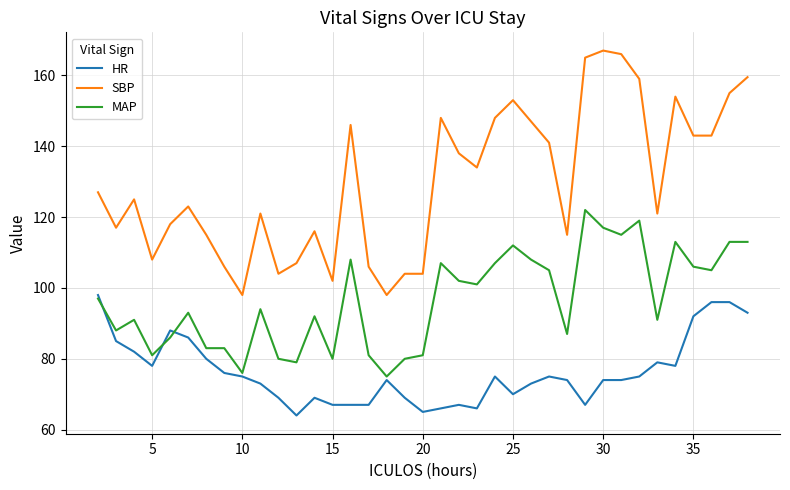

What is the minimum value shown in the chart?

64.0